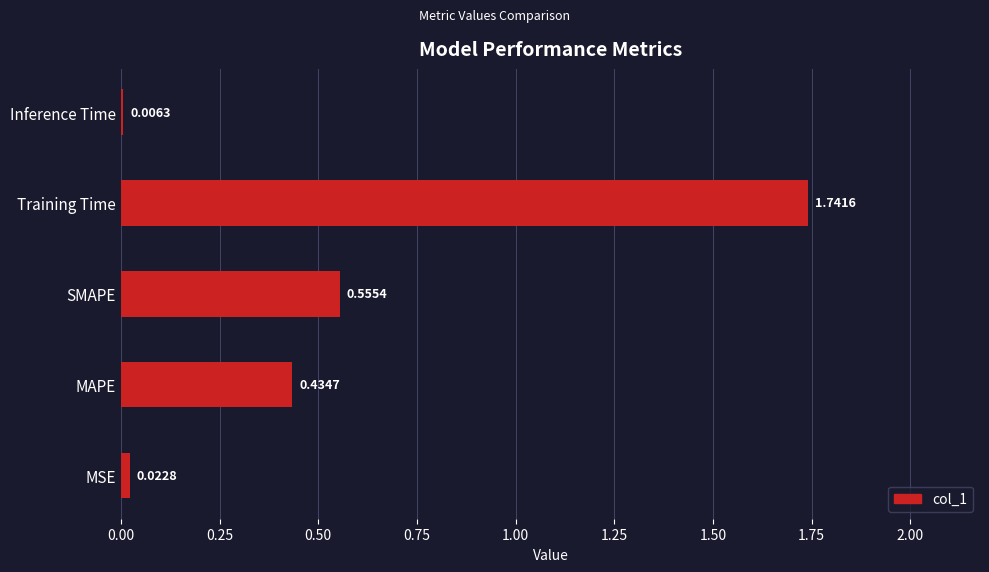

Are the bars horizontal?

Yes